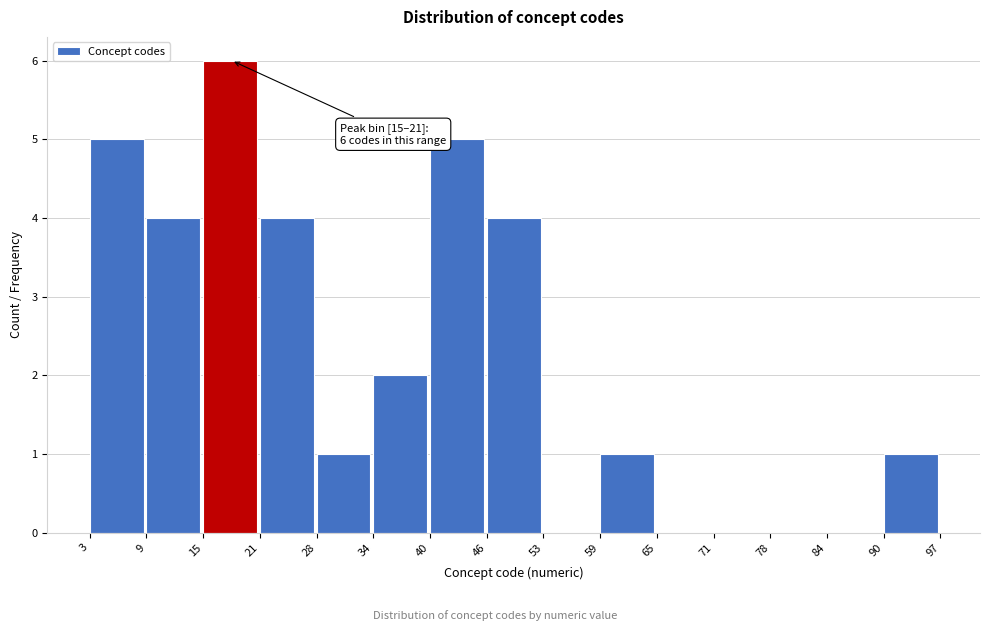

Over which range of the x-axis is the bar tallest?

15 to 21